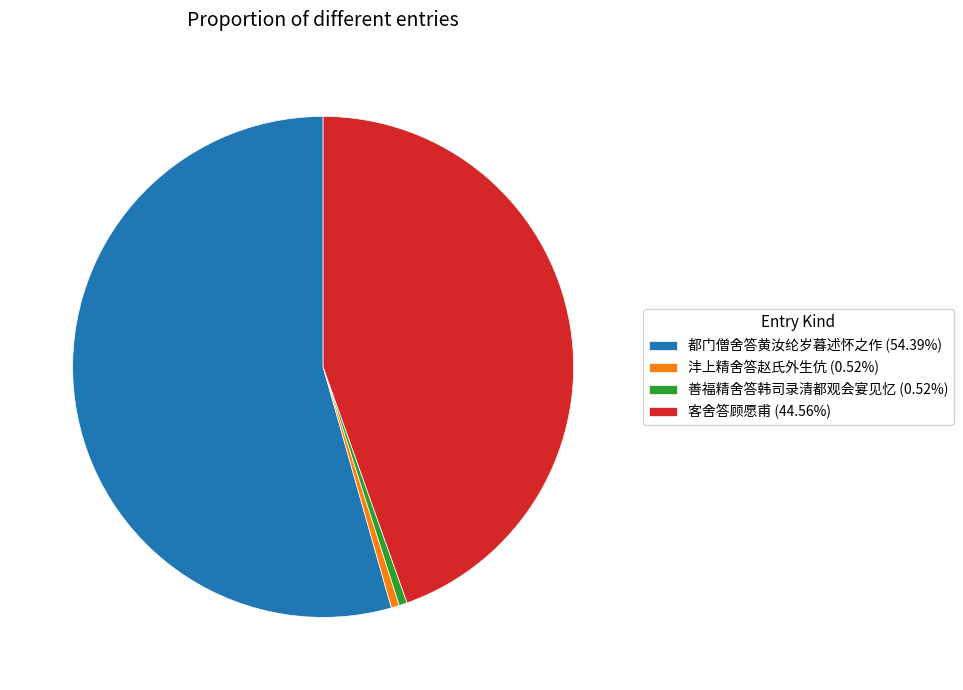

Is it true that 沣上精舍答赵氏外生伉 is 1% of the pie?

True